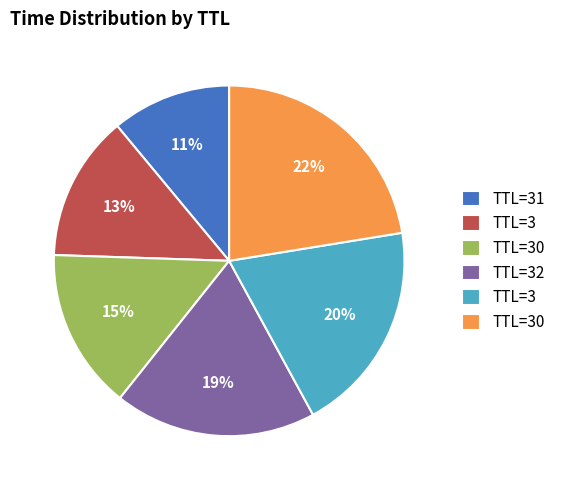

How many segments does this pie chart have?

6